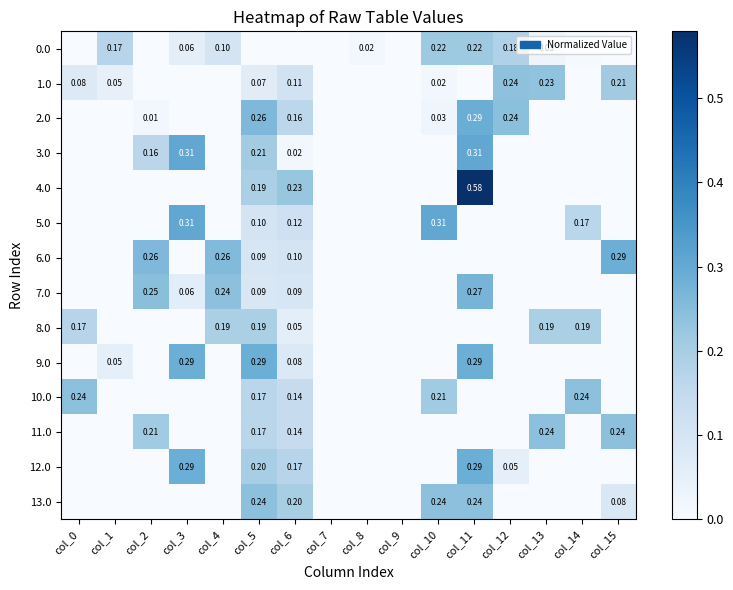

What is the total value across all series at col_2?

0.9